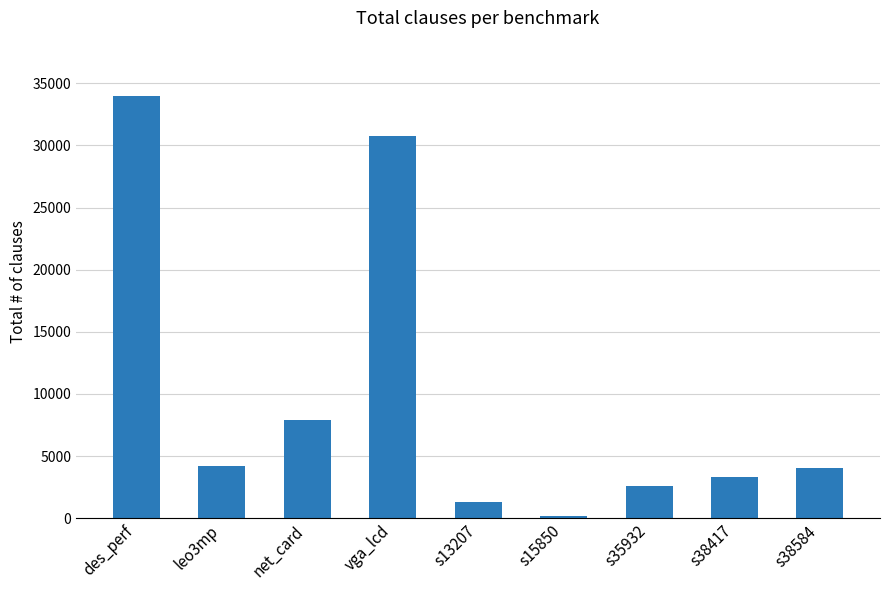

What is the difference between the maximum and minimum values?

33850